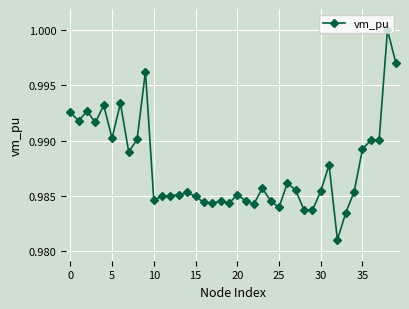

True or false: there are more than 2 points higher than both neighbors.

True